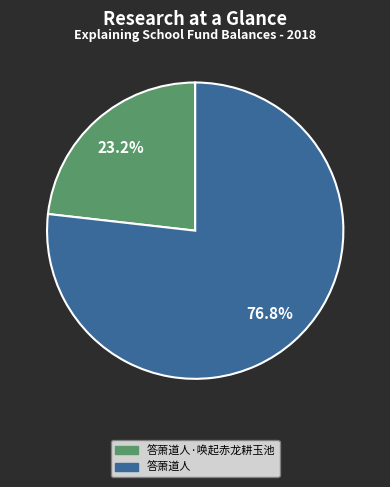

Does any single category account for the majority?

Yes